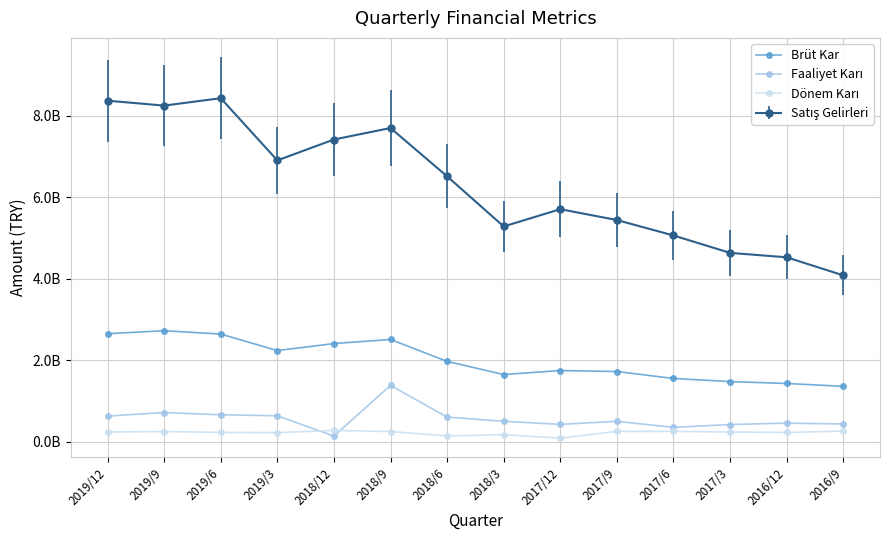

Where do Dönem Karı and Faaliyet Karı first cross each other?

2019/3 and 2018/12